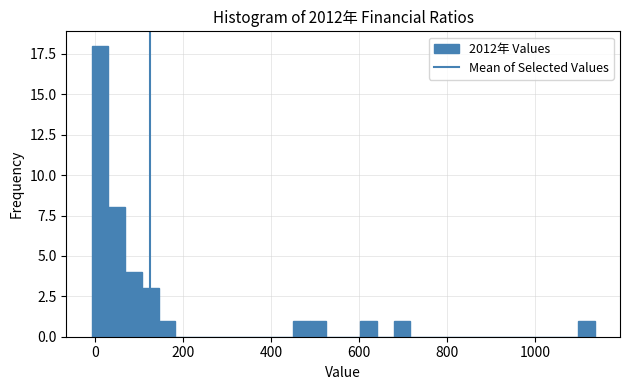

Read against the x-axis, roughly where is the centre of the tallest bar?

20